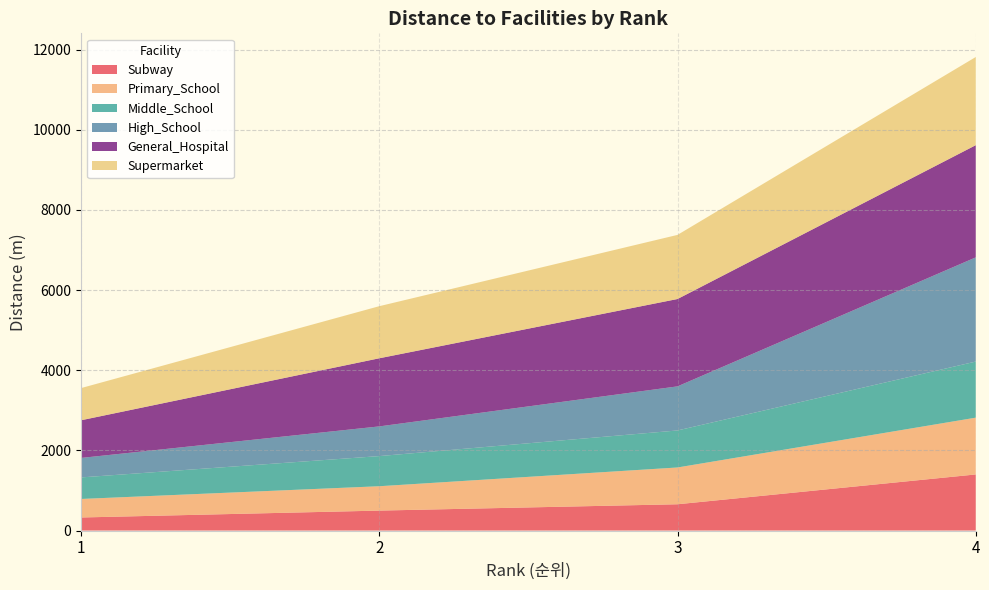

Reading left to right, extract all data points from this chart.

Subway: 326	498	656	1400
Primary_School: 462	608	918	1417
Middle_School: 538	752	924	1400
High_School: 486	741	1100	2600
General_Hospital: 940	1700	2180	2800
Supermarket: 803	1300	1600	2200